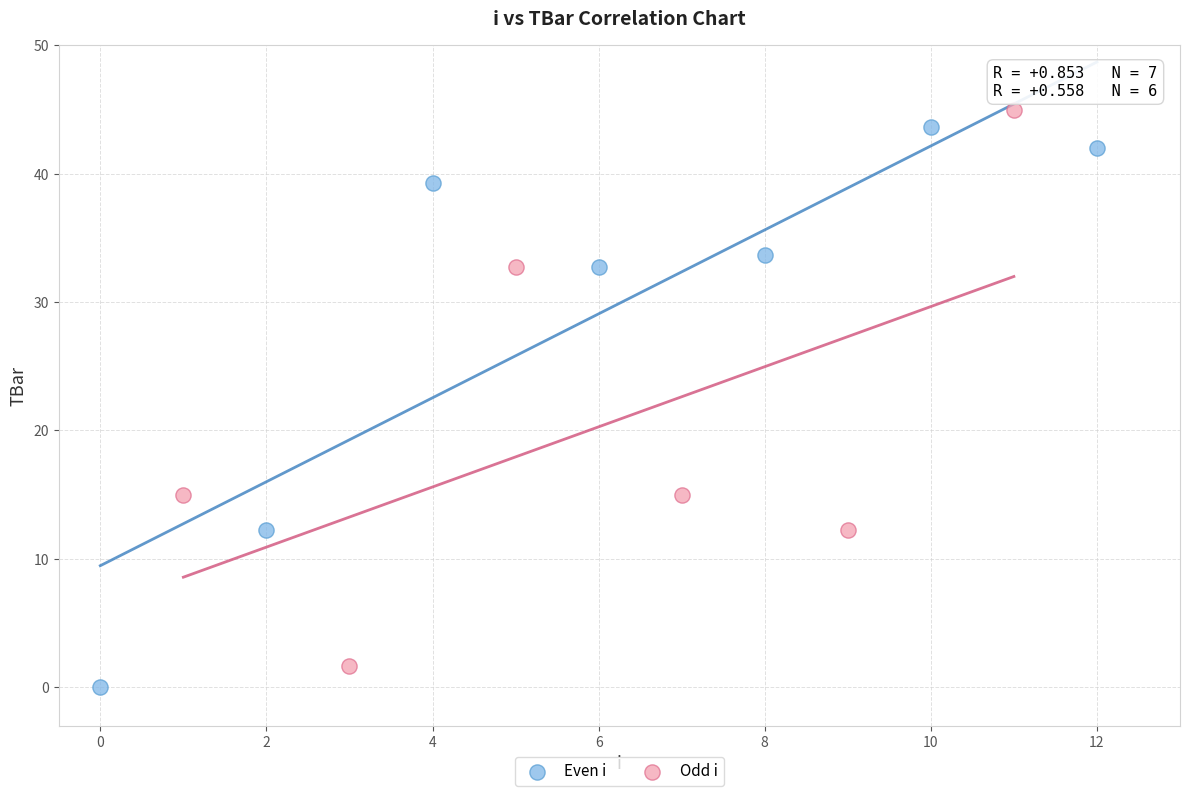

What are all the series names shown in the legend?

Even i, Odd i